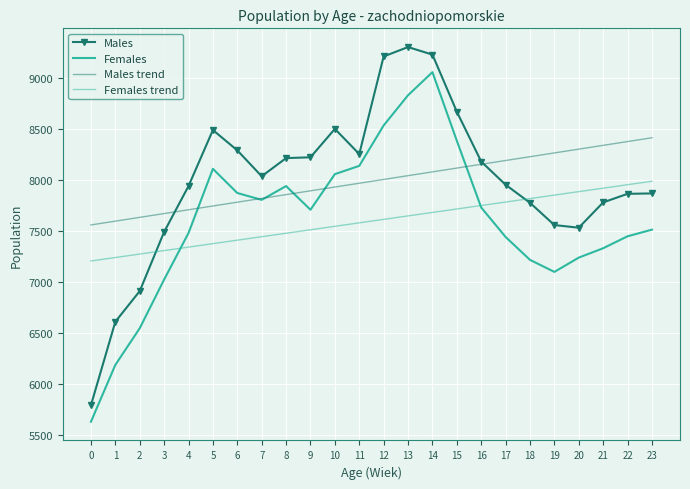

How many data points in Females are above 7706?

11